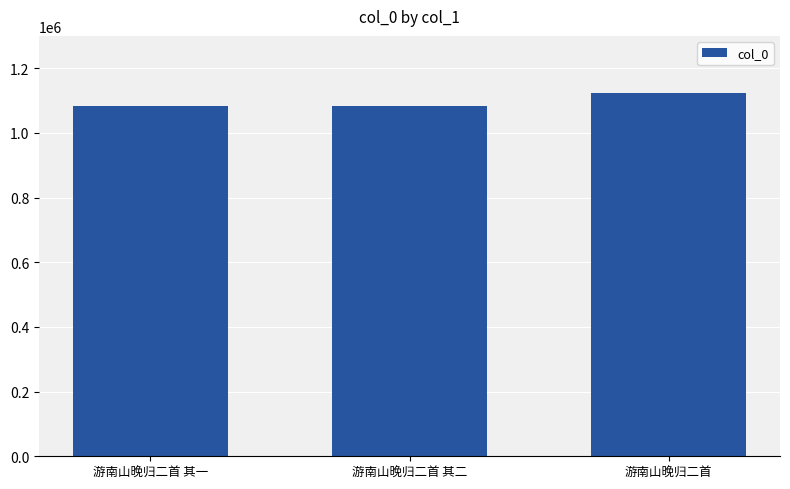

At which category does the chart reach its peak across all series?

游南山晚归二首